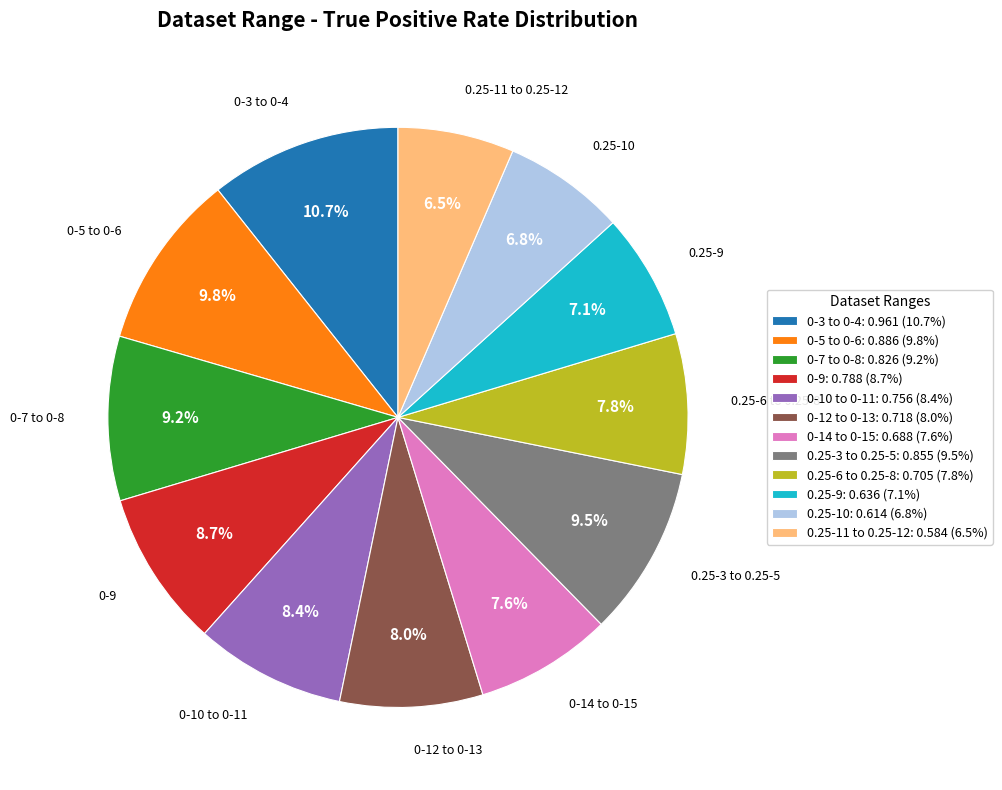

Which category has the biggest portion of the pie?

0-3 to 0-4: 0.961 (10.7%)